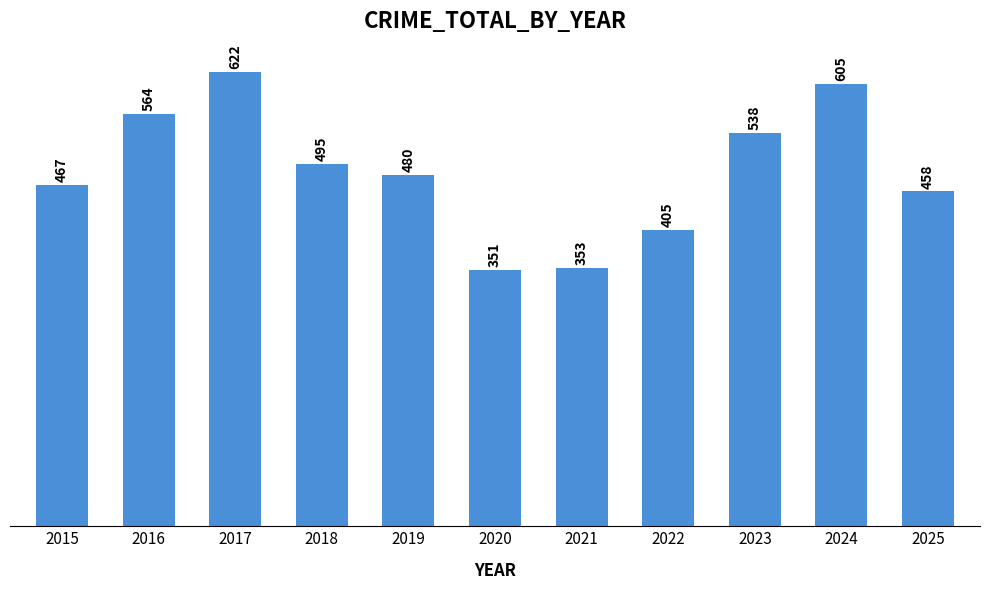

List the labels in order of value, smallest first.

2020, 2021, 2022, 2025, 2015, 2019, 2018, 2023, 2016, 2024, 2017